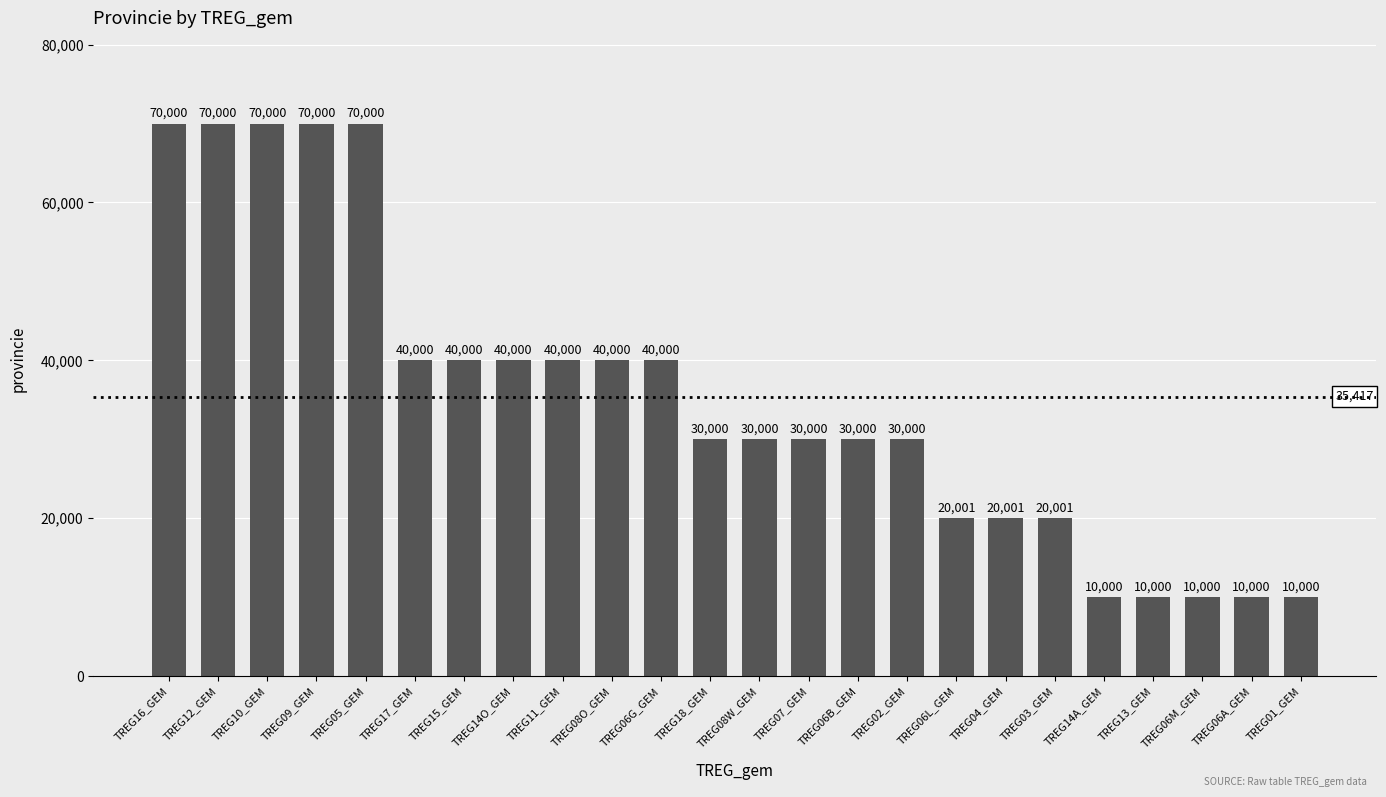

What value does the data have at TREG17_GEM, to the nearest 50?

40000